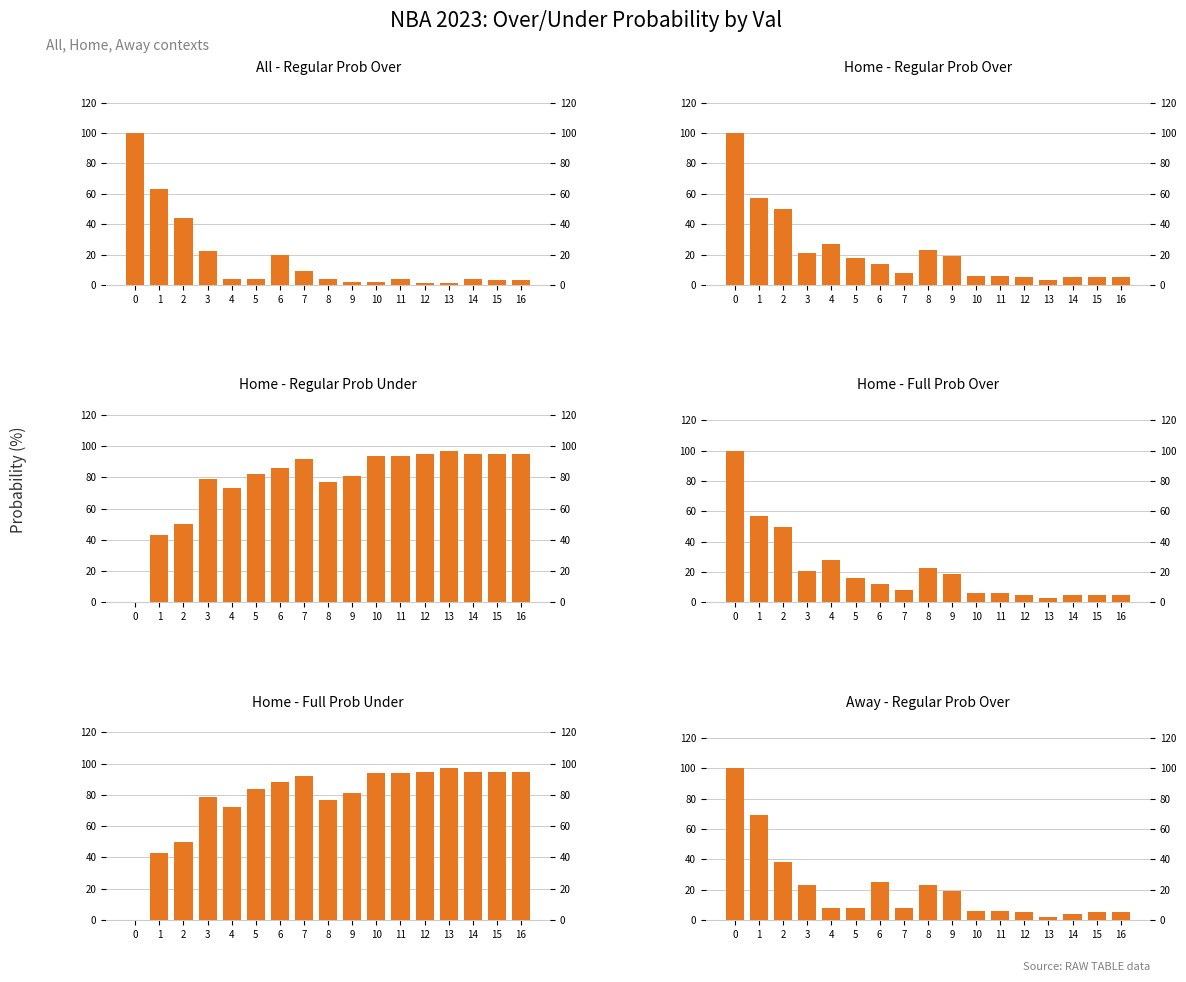

What is the sum of the Away - Regular Prob Over values at 12 and 14?

9